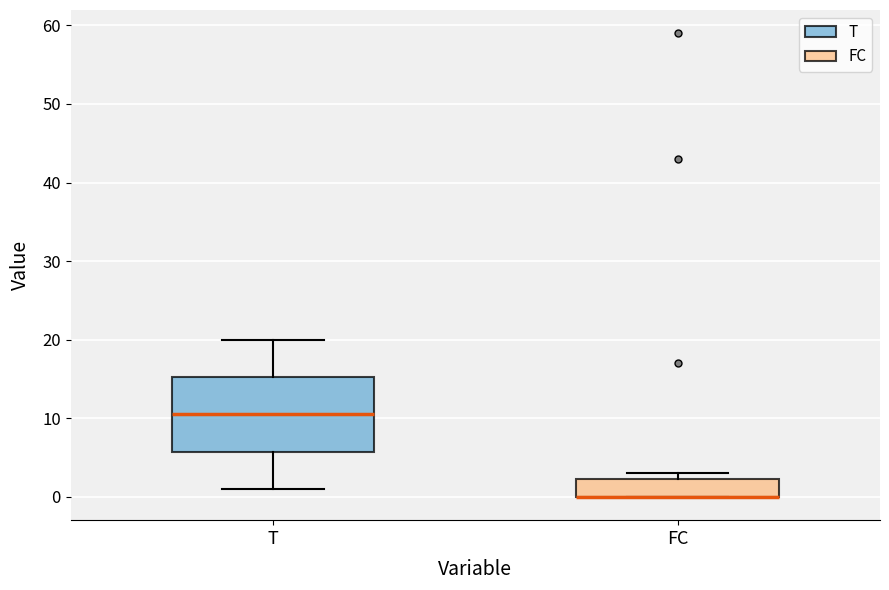

Where is the upper edge of the box for T on the y-axis? The values are not printed on the chart, so give them approximately, as read against the axis.

15